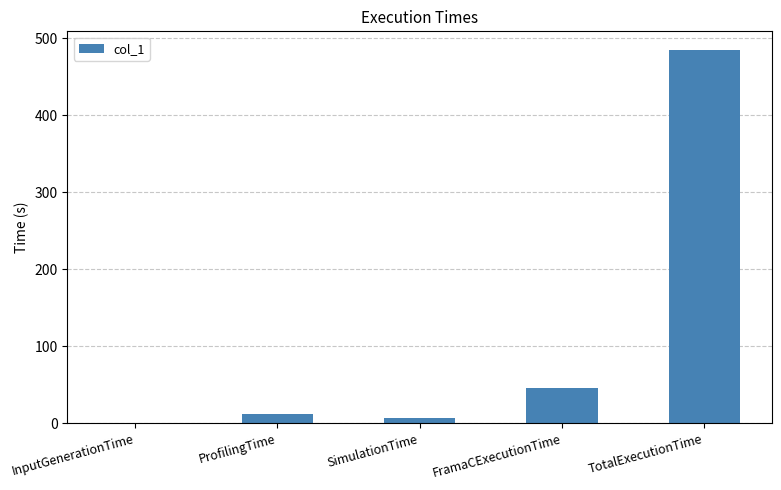

What is the change in value from ProfilingTime to FramaCExecutionTime?

+32.8